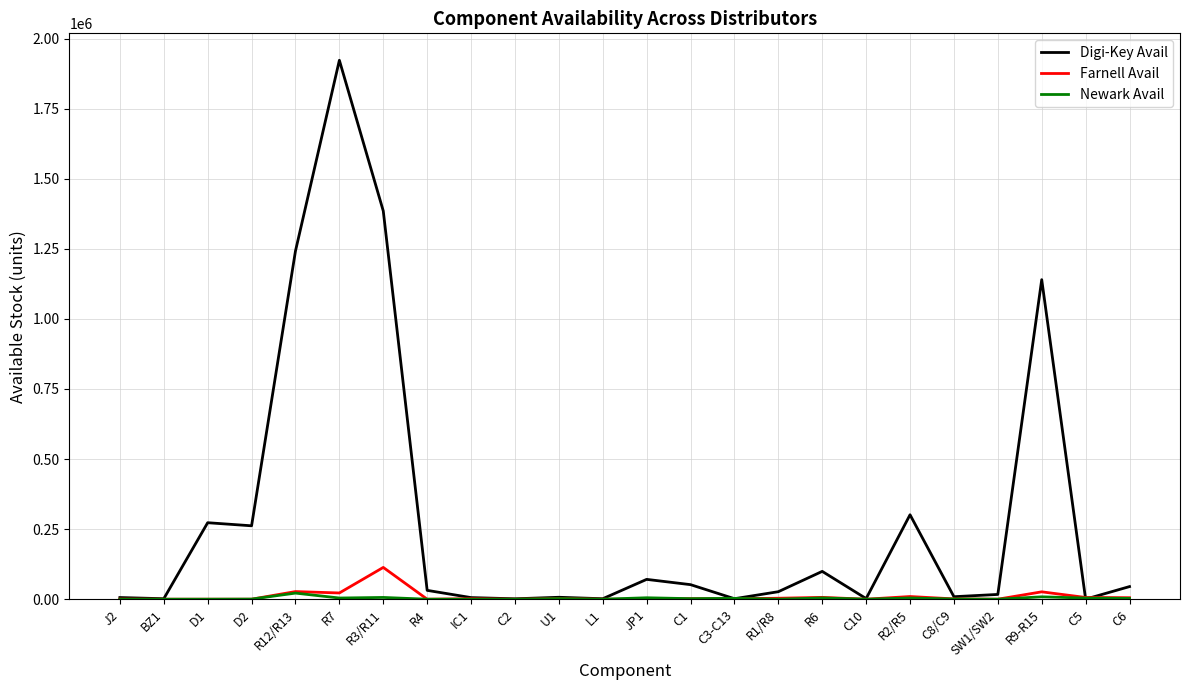

Which series has the largest range (max minus min)?

Digi-Key Avail